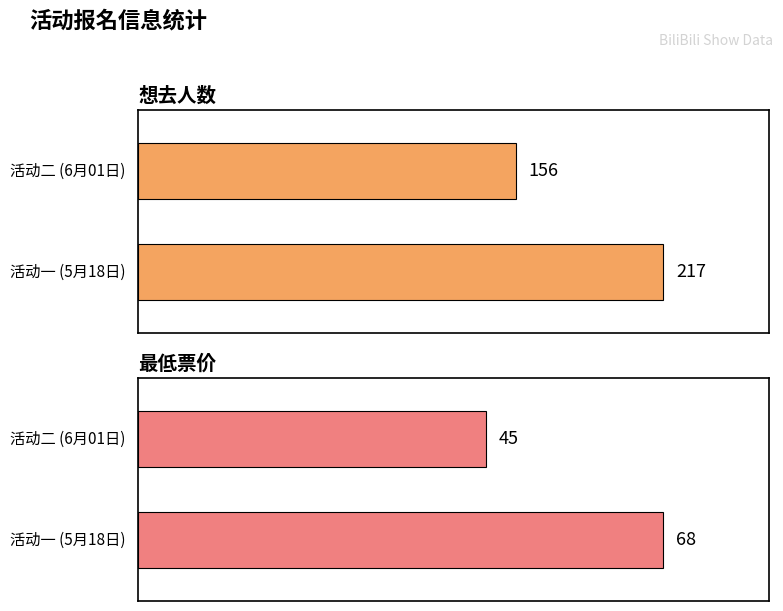

Rank the series by their maximum value, from highest to lowest.

想去人数, 最低票价